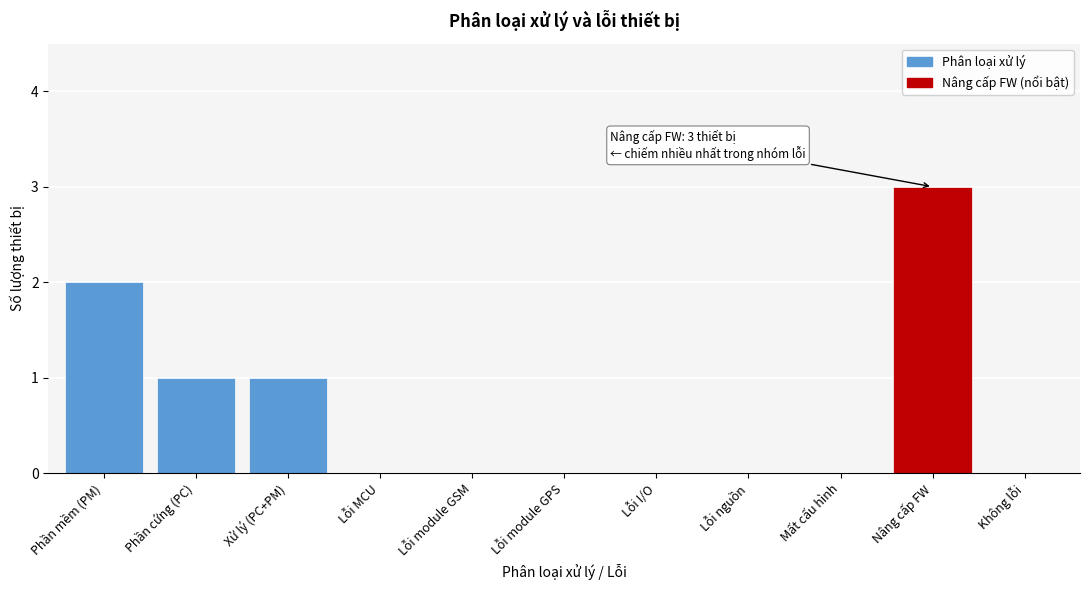

Reading right to left, transcribe all the data shown in this chart.

Không lỗi=0	Nâng cấp FW=3	Mất cấu hình=0	Lỗi nguồn=0	Lỗi I/O=0	Lỗi module GPS=0	Lỗi module GSM=0	Lỗi MCU=0	Xử lý (PC+PM)=1	Phần cứng (PC)=1	Phần mềm (PM)=2